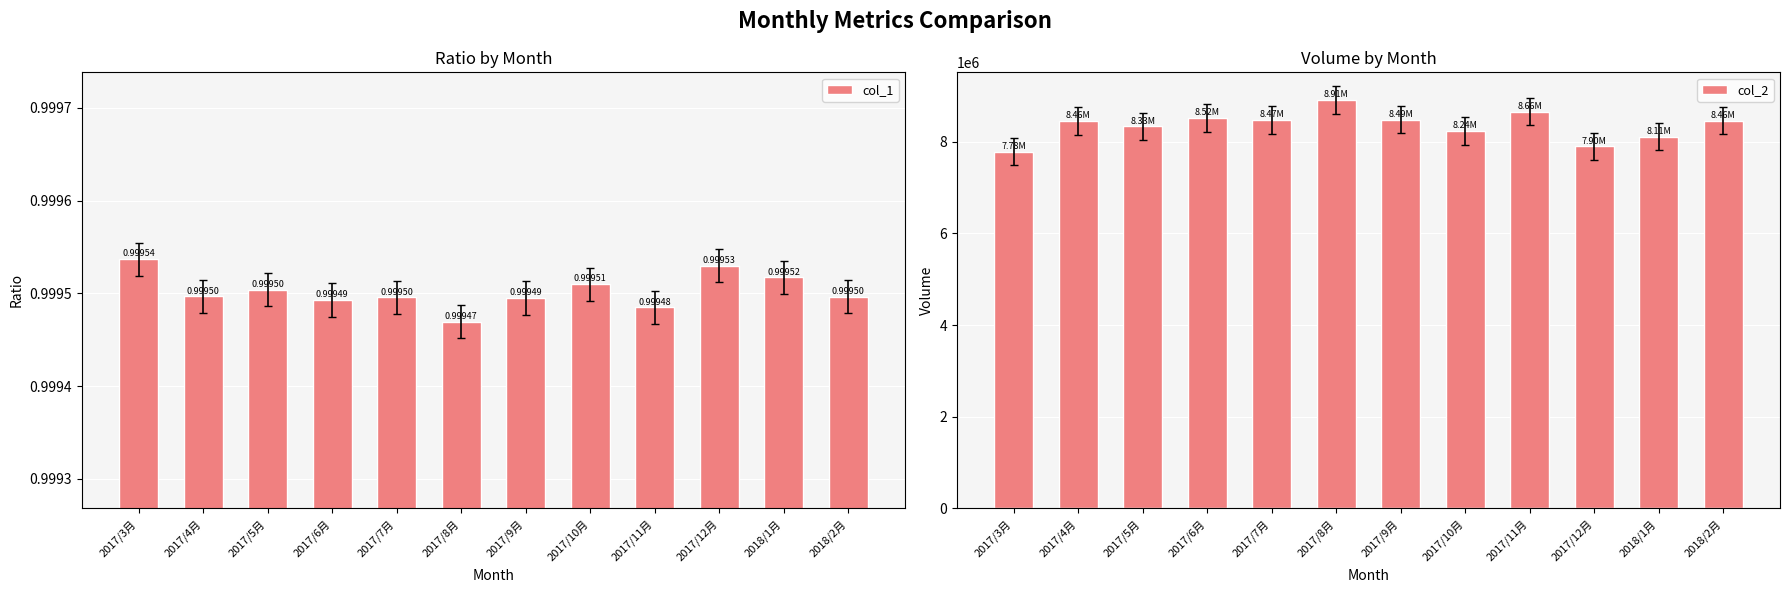

Which series has the largest range (max minus min)?

col_2